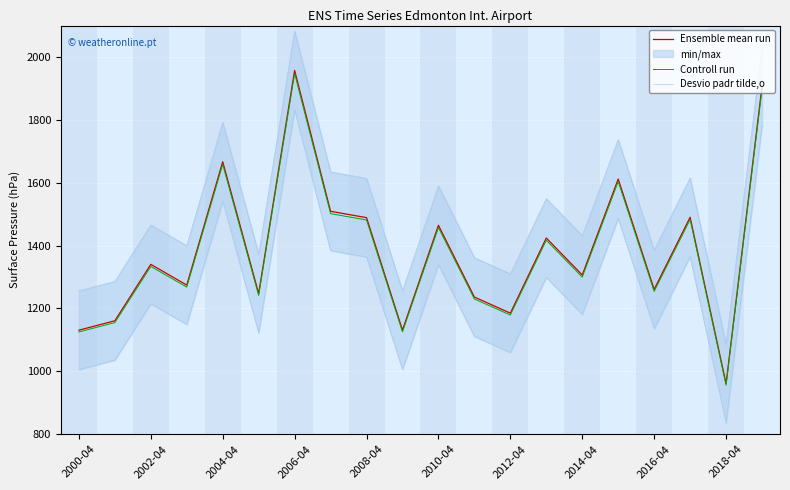

How many lines are shown in the chart?

3